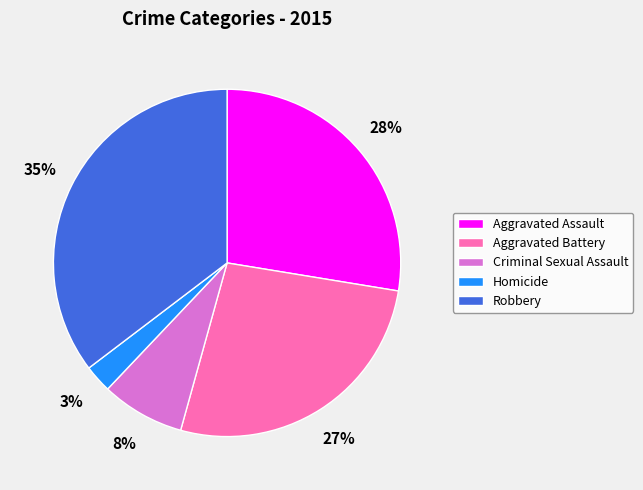

How many segments does this pie chart have?

5